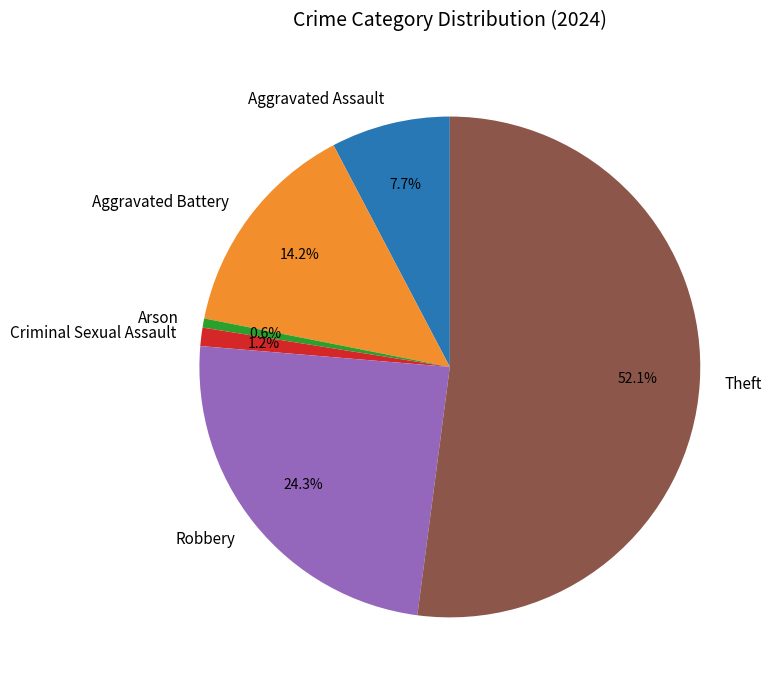

What percentage is NOT represented by Aggravated Battery?

85.8%